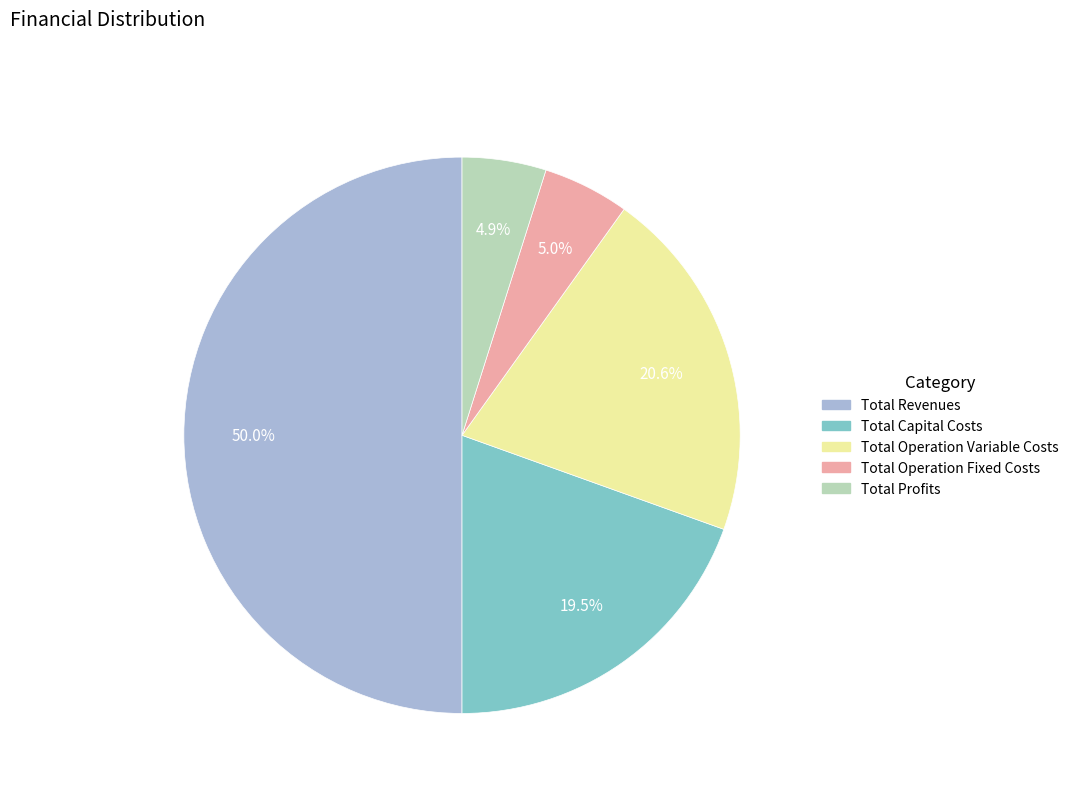

To the nearest percent, what is the average slice percentage?

20%